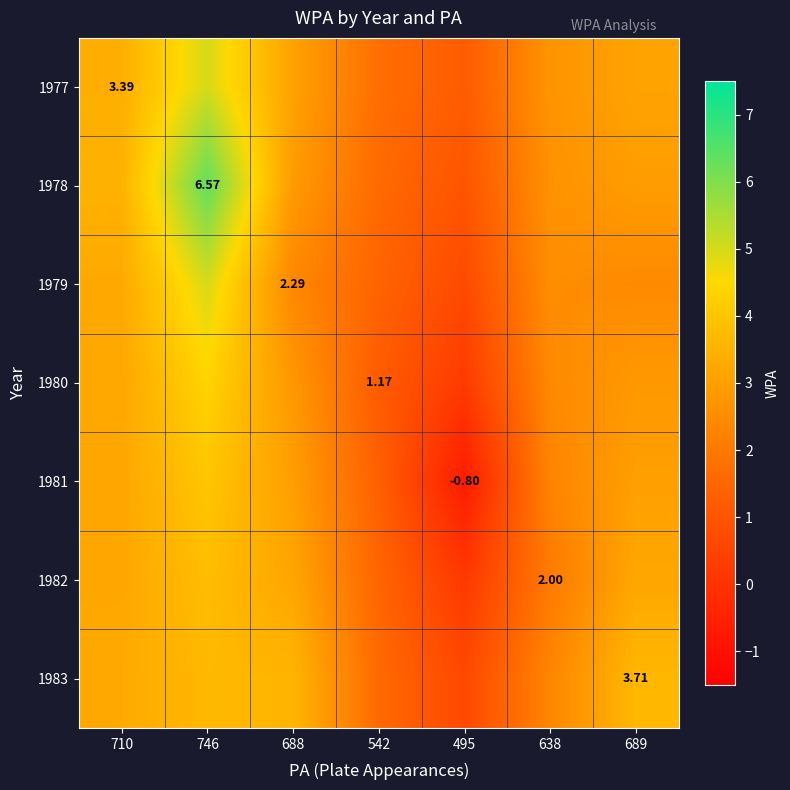

Rank the series by their maximum value, from highest to lowest.

1978, 1977, 1979, 1980, 1981, 1982, 1983